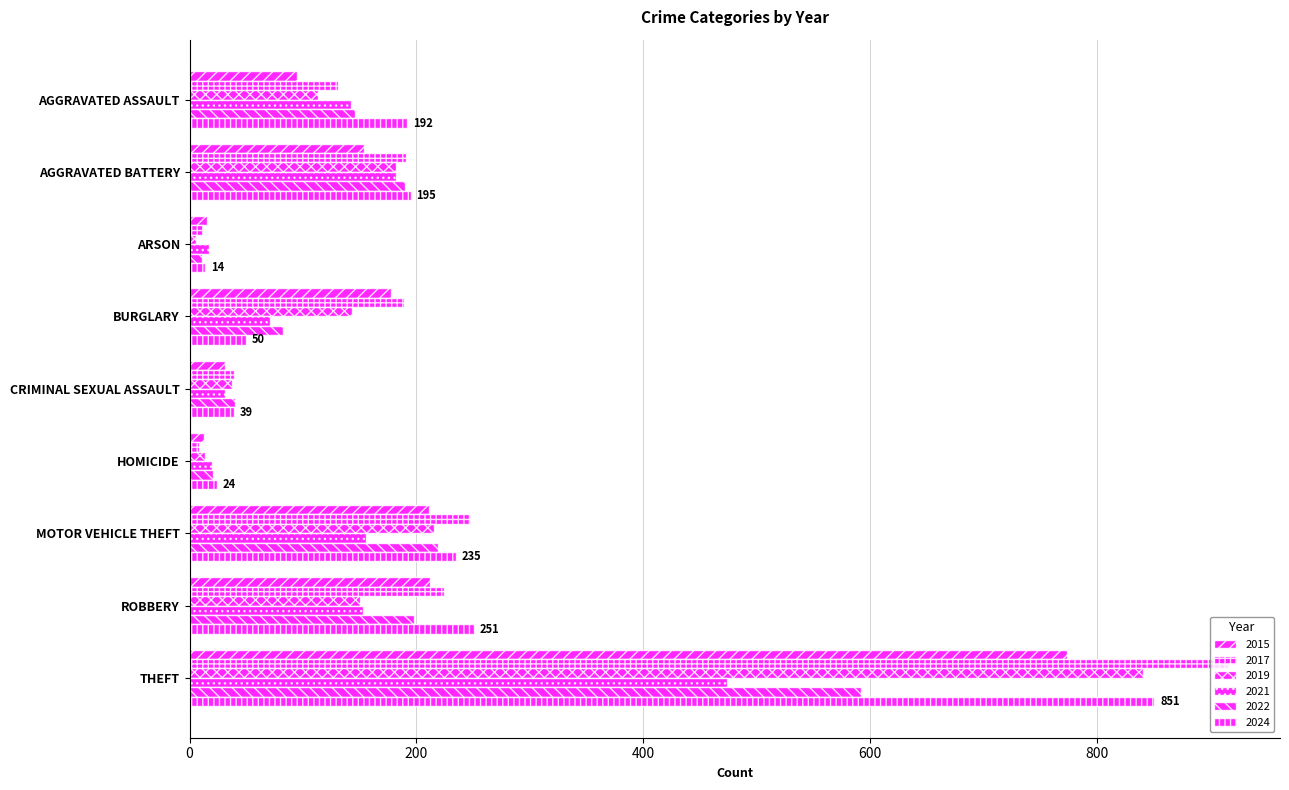

How many distinct data groups are displayed?

6